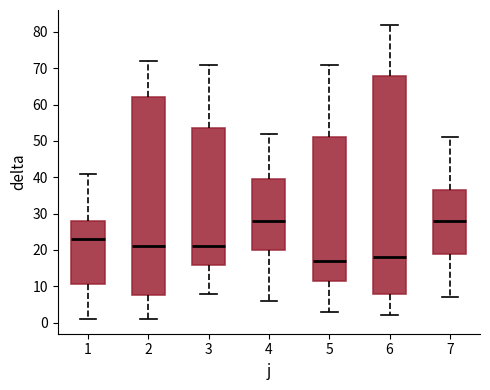

Reading left to right, read every box against the y-axis: the position of its median line, the range the box covers, and the ends of its whiskers. The values are not printed on the chart, so give them approximately, as read against the axis.

1: median 23, box 11 to 28, whiskers 1 to 41
2: median 21, box 8 to 62, whiskers 1 to 72
3: median 21, box 16 to 54, whiskers 8 to 71
4: median 28, box 20 to 40, whiskers 6 to 52
5: median 17, box 12 to 51, whiskers 3 to 71
6: median 18, box 8 to 68, whiskers 2 to 82
7: median 28, box 19 to 37, whiskers 7 to 51